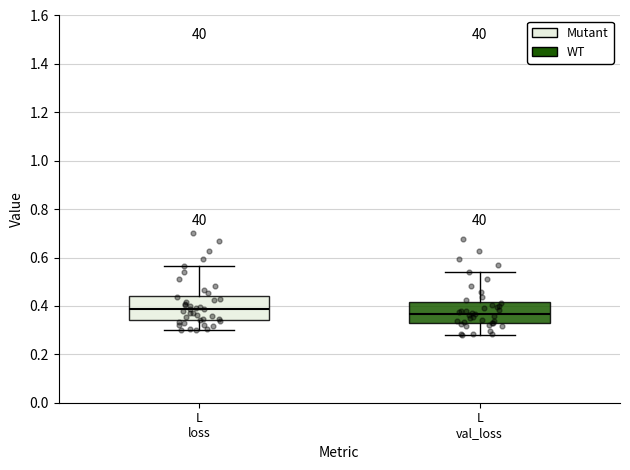

Reading left to right, read every box against the y-axis: the position of its median line, the range the box covers, and the ends of its whiskers. The values are not printed on the chart, so give them approximately, as read against the axis.

L loss: median 0.38, box 0.34 to 0.44, whiskers 0.30 to 0.56
L val_loss: median 0.36, box 0.34 to 0.42, whiskers 0.28 to 0.54